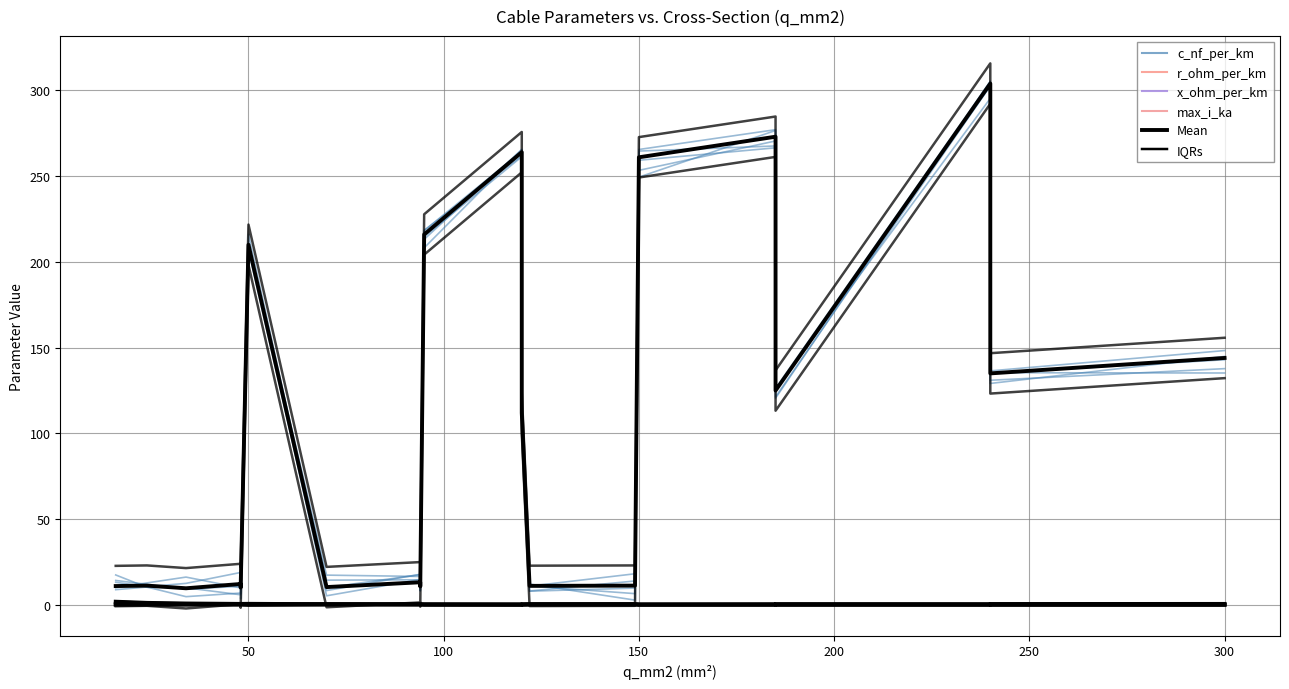

Rank the categories by r_ohm_per_km value from highest to lowest.

16, 24, 34, 50, 48, 48, 70, 95, 94, 94, 122, 120, 150, 149, 185, 120, 240, 185, 240, 300